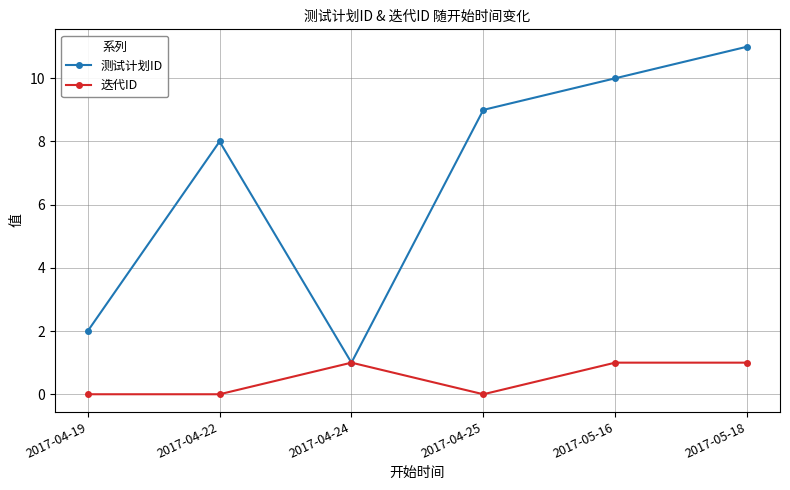

Count the 测试计划ID values in the range 2 to 10.

4